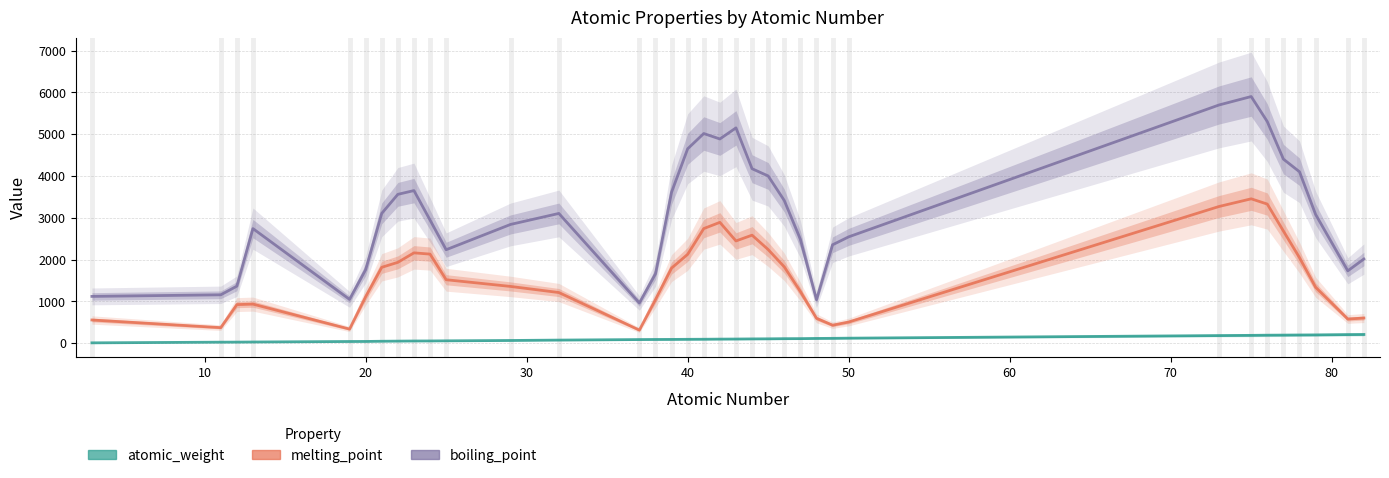

Is this an area chart (filled region under the line)?

No